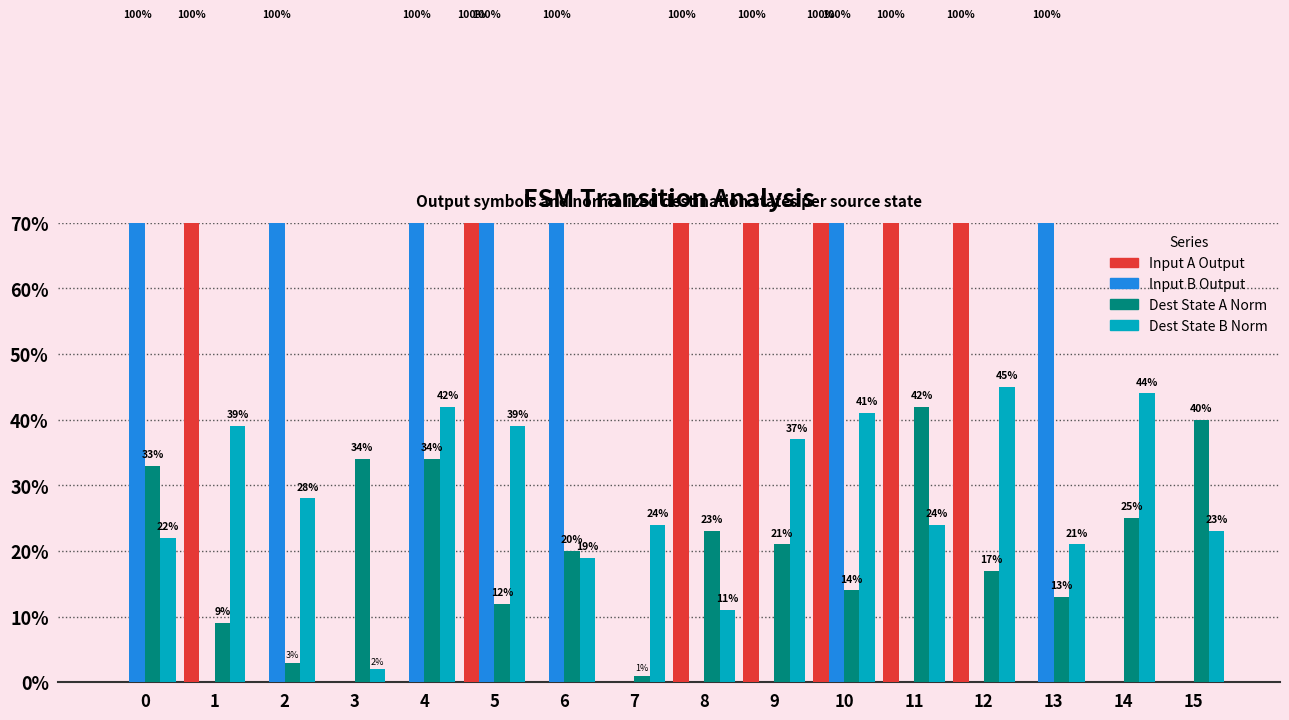

The dest_state_b_norm series shows 0.7 at 4. True or false?

False